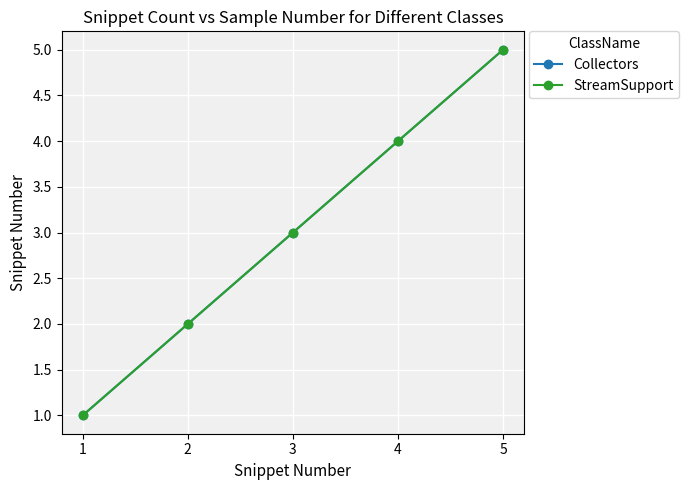

Which series has the largest total across all categories?

Collectors